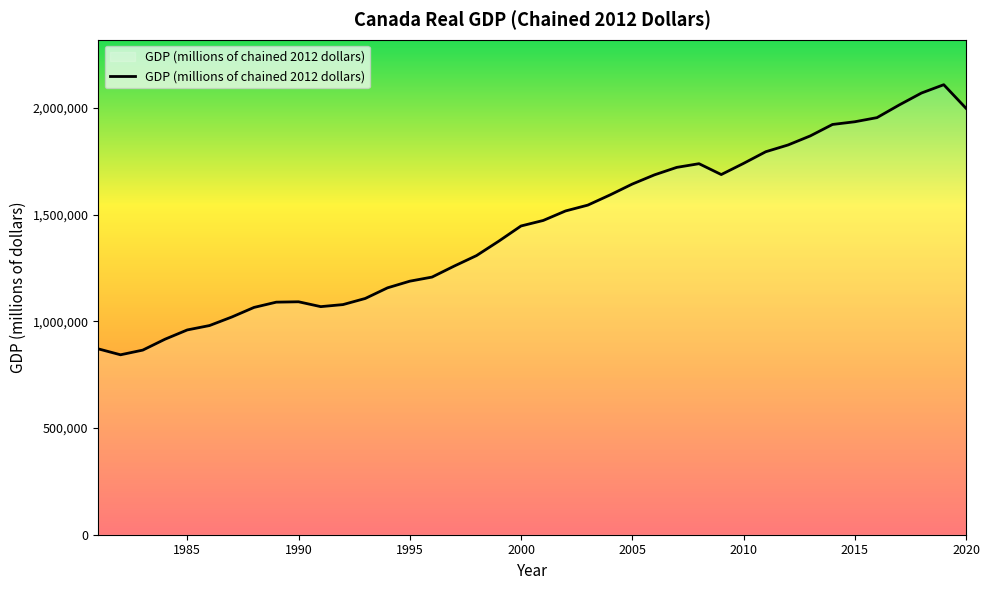

What is the smallest value displayed?

843594